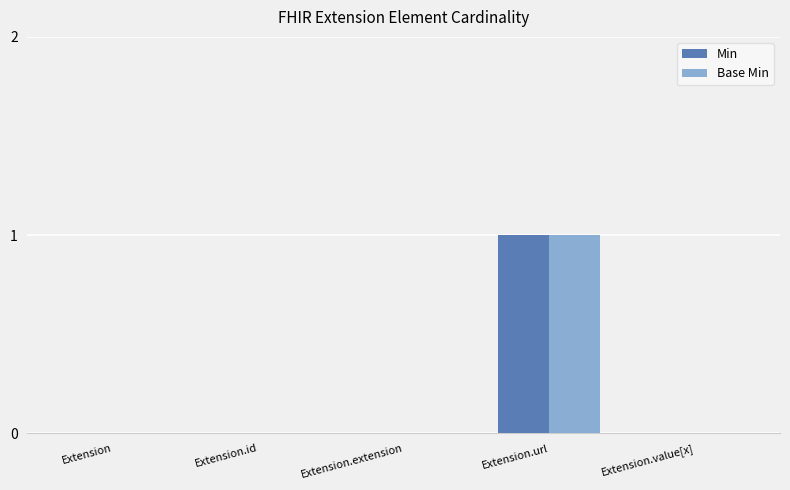

Reading right to left, transcribe all the data shown in this chart.

Min: Extension.value[x]=0	Extension.url=1	Extension.extension=0	Extension.id=0	Extension=0
Base Min: Extension.value[x]=0	Extension.url=1	Extension.extension=0	Extension.id=0	Extension=0